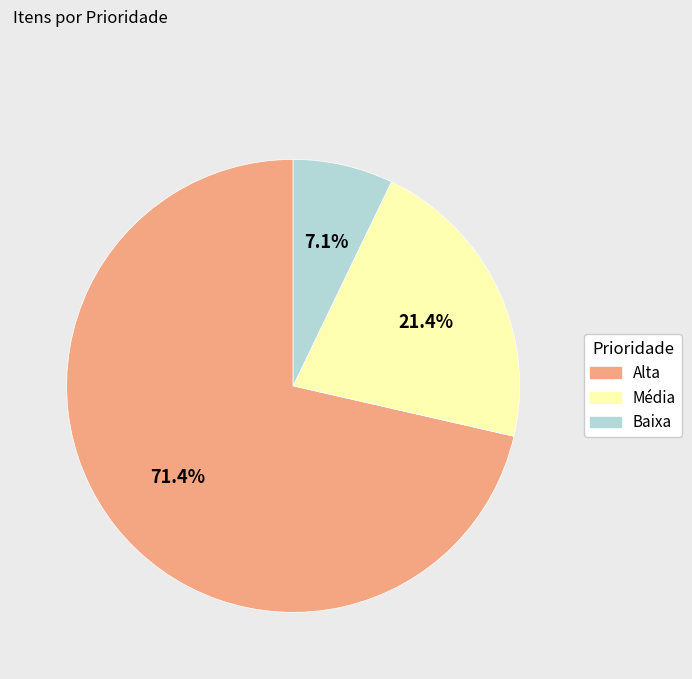

Combined, do Alta and Baixa account for over 50%?

Yes